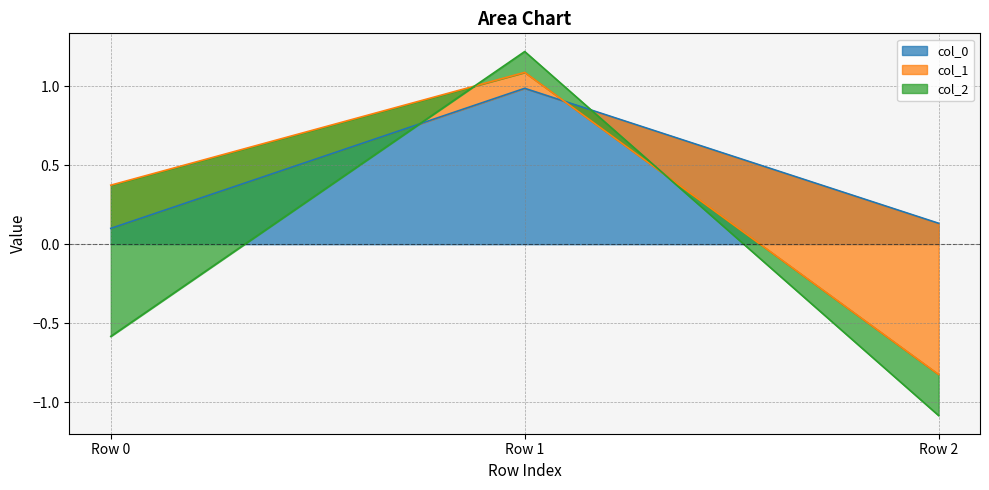

Which category has the highest value in the col_0 series?

Row 1